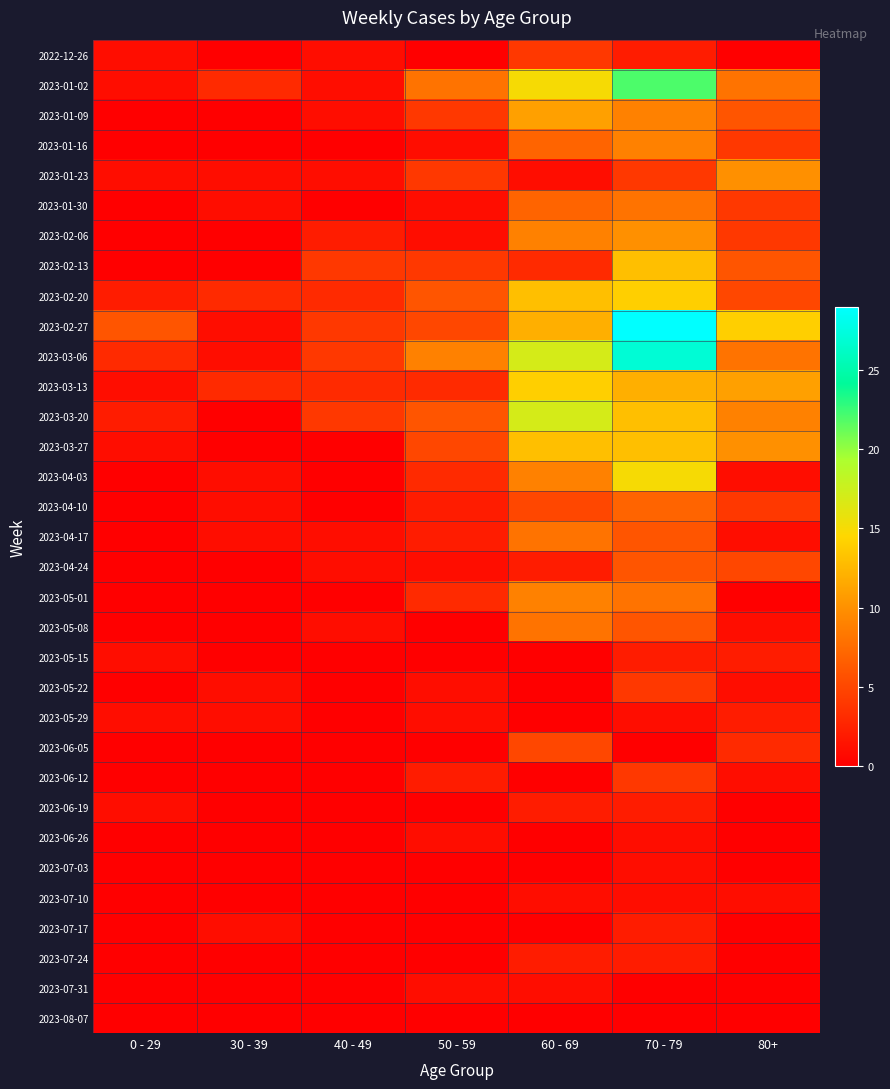

Is the value of 2023-04-24 at 80+ greater than the value of 2023-02-13 at 0 - 29?

Yes